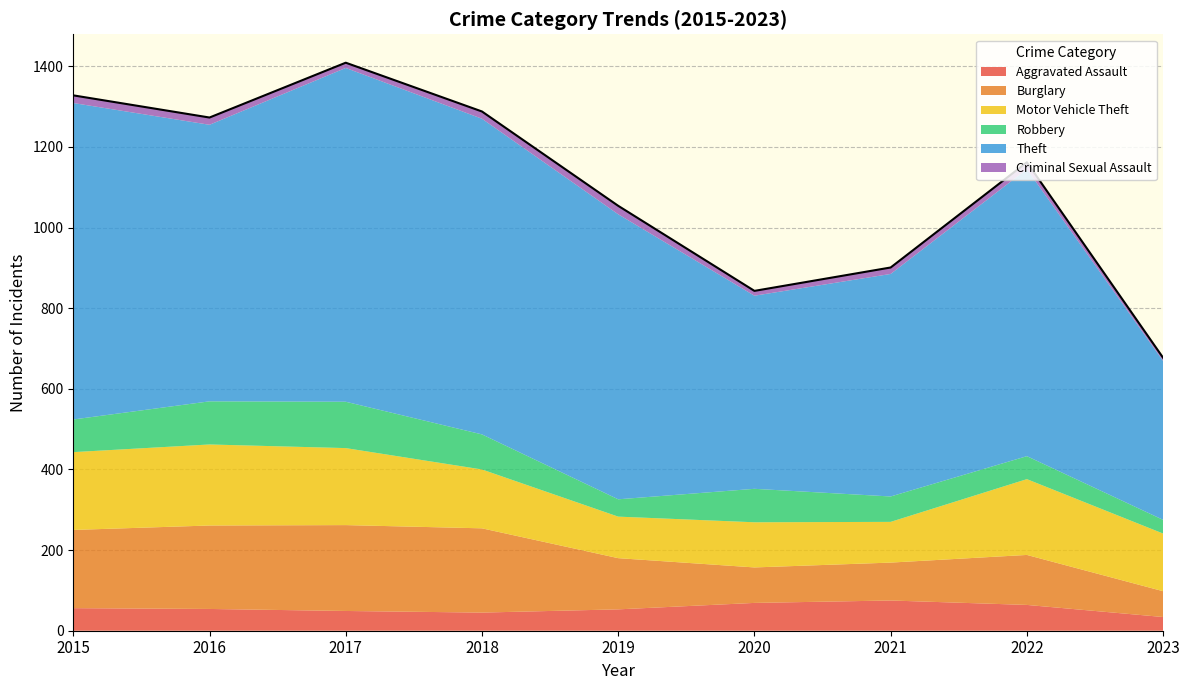

Is the value of Criminal Sexual Assault at 2022 greater than the value of Burglary at 2019?

No